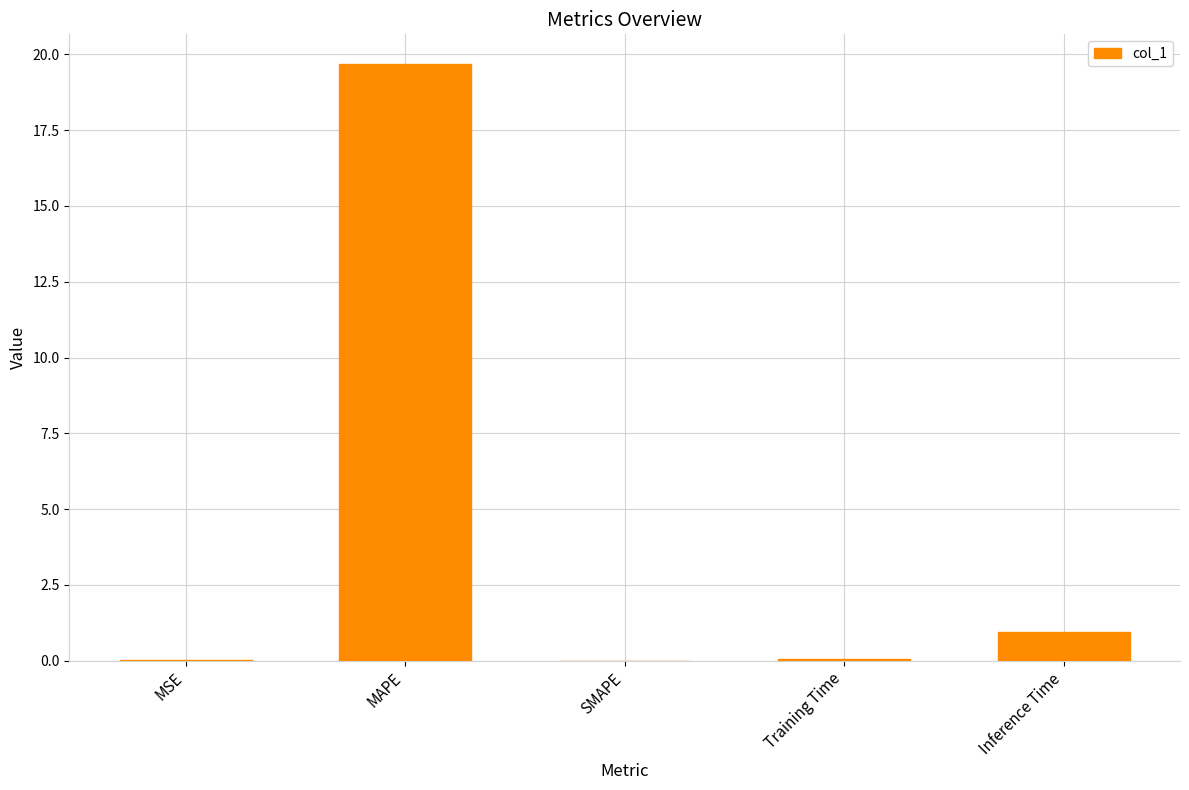

What is the sum of all values?

20.7